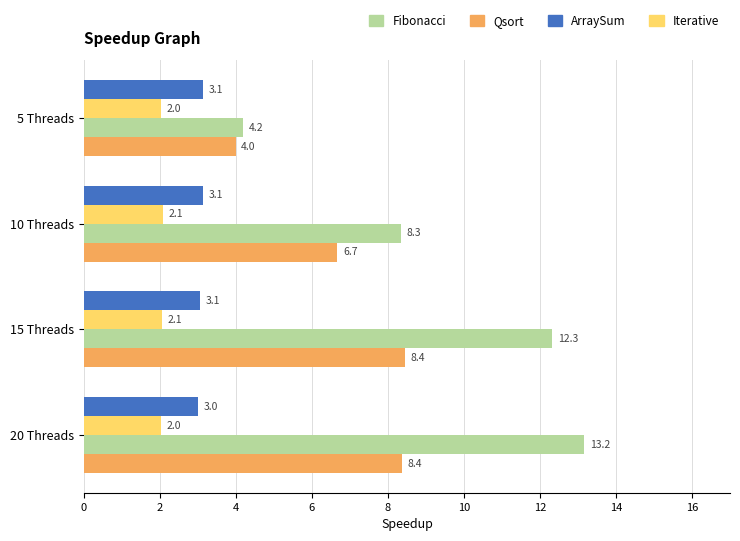

The Qsort series shows 3.8 at 20 Threads. True or false?

False